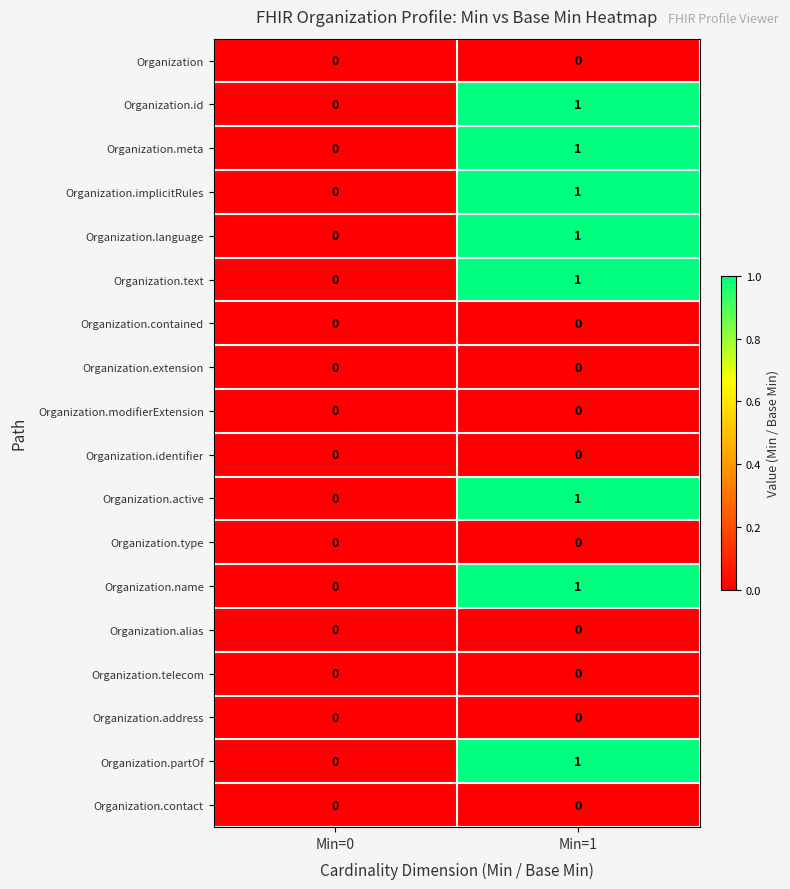

Is it true that Organization.modifierExtension equals 0 at Min=0?

True